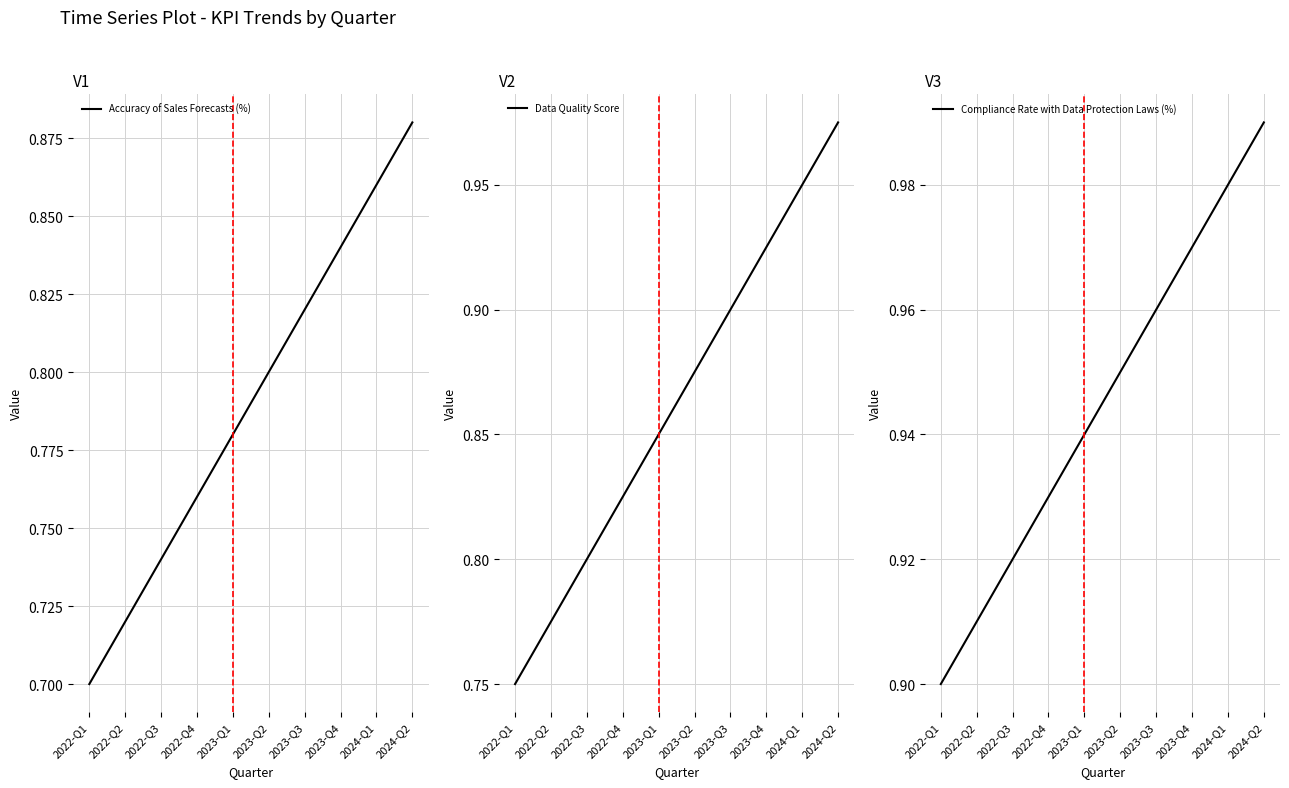

Which category has the lowest value in the Compliance Rate with Data Protection Laws (%) series?

2022-Q1